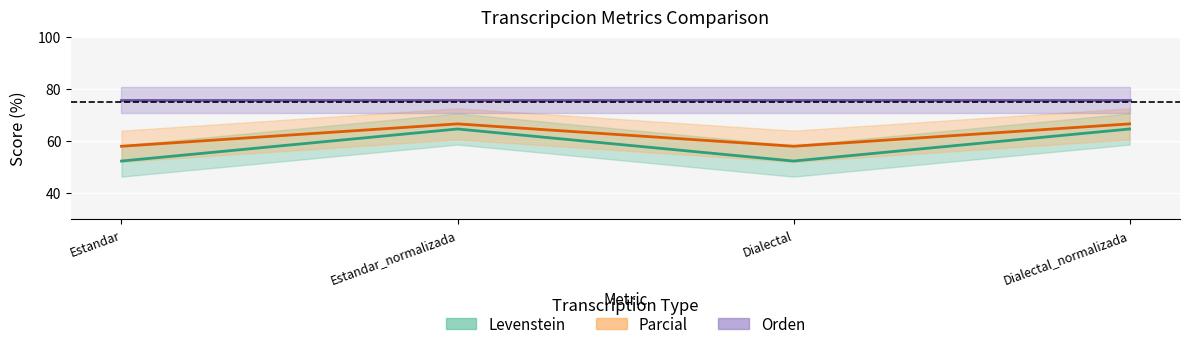

Where does the Parcial series first go above 66?

Estandar_normalizada